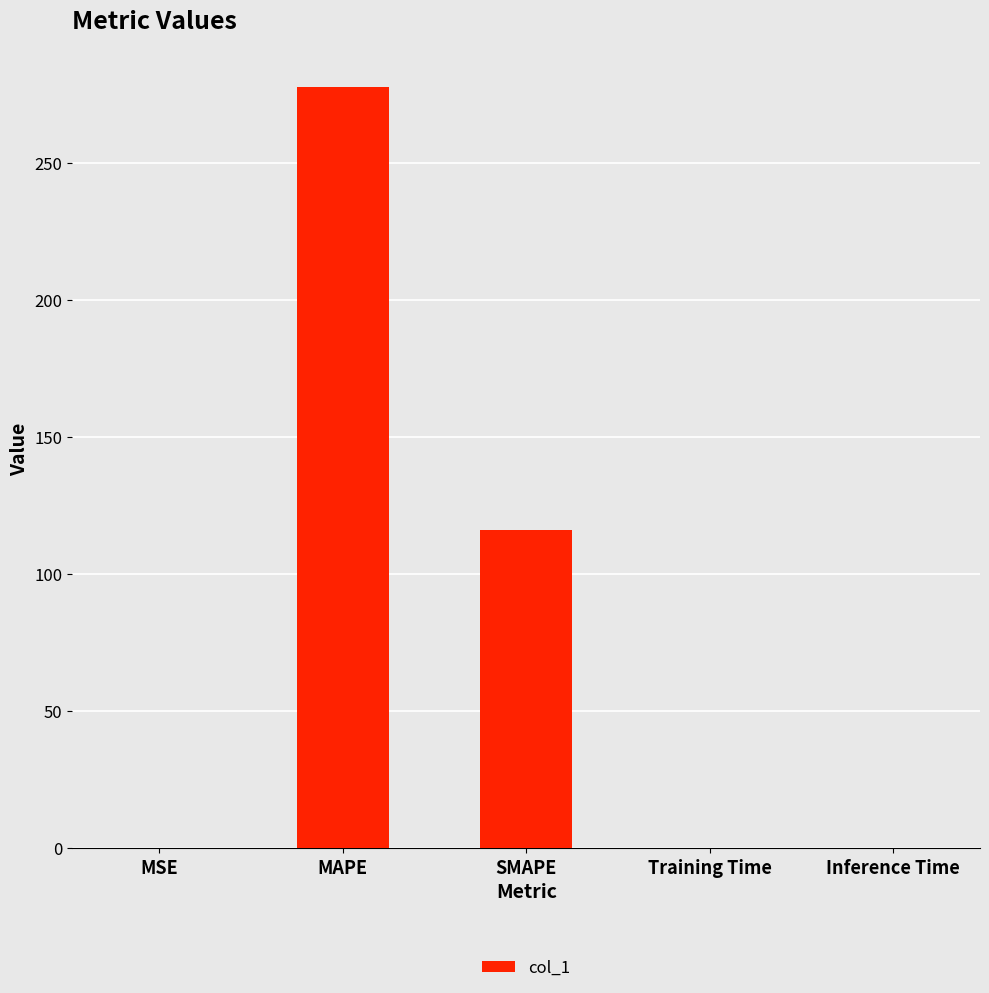

Is it true that the value at Inference Time is 0.2?

True